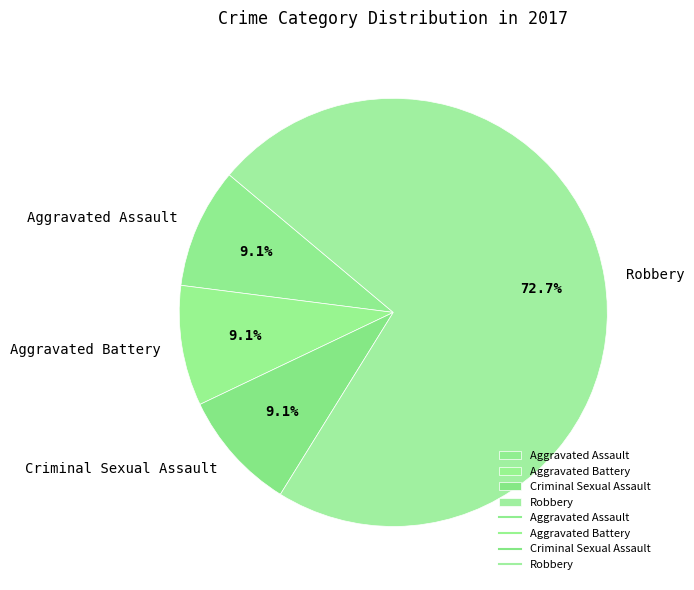

Which slice is the largest?

Robbery